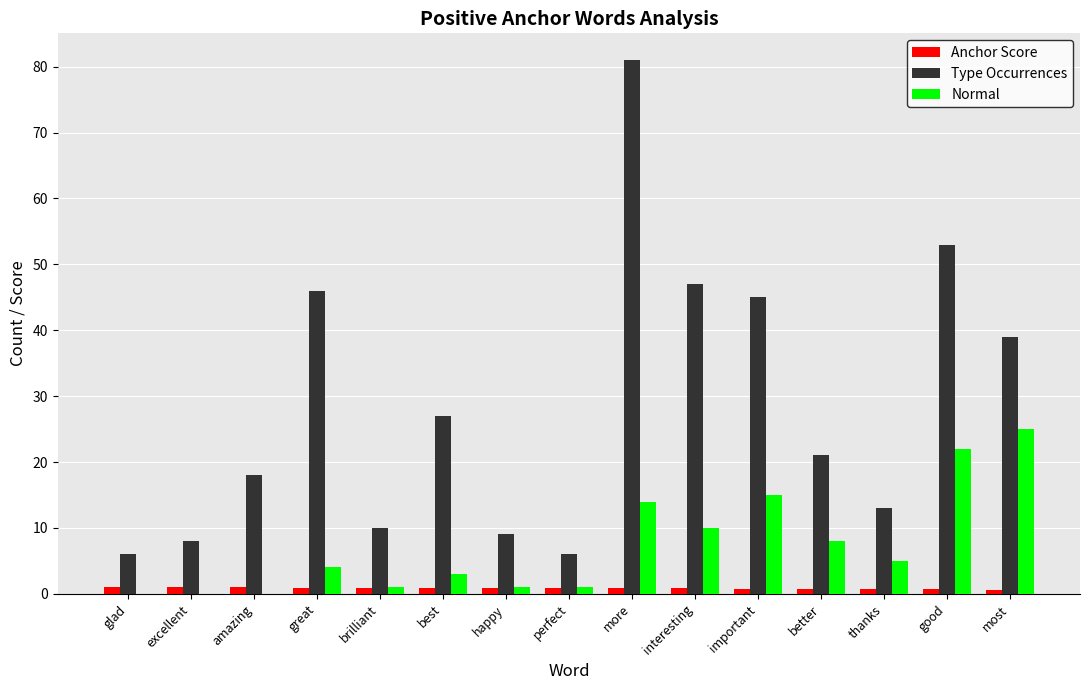

The Anchor Score series shows 0.9 at perfect. True or false?

True